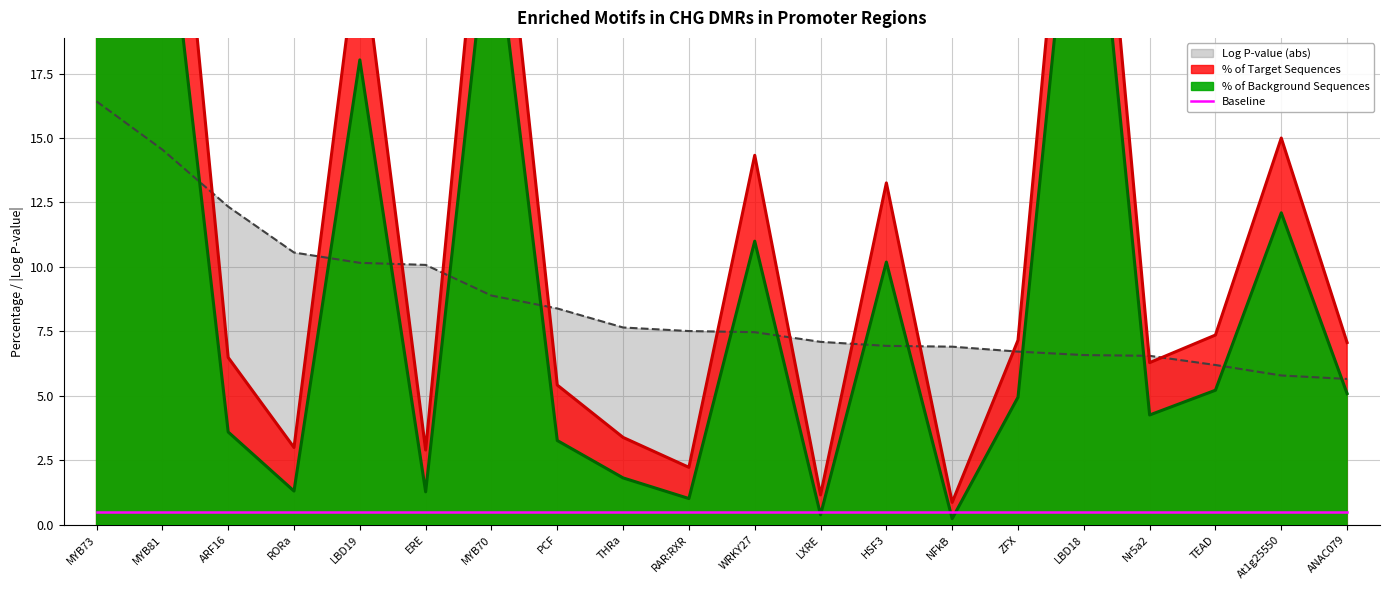

Reading left to right, list all the values displayed in this chart.

% of Target Sequences: MYB73=39.1	MYB81=32.8	ARF16=6.5	RORa=3.0	LBD19=22.9	ERE=2.9	MYB70=29.3	PCF=5.4	THRa=3.4	RAR:RXR=2.2	WRKY27=14.3	LXRE=1.2	HSF3=13.3	NFkB=0.9	ZFX=7.2	LBD18=34.5	Nr5a2=6.3	TEAD=7.4	At1g25550=15.0	ANAC079=7.1
% of Background Sequences: MYB73=31.3	MYB81=25.9	ARF16=3.6	RORa=1.3	LBD19=18.0	ERE=1.3	MYB70=24.3	PCF=3.3	THRa=1.8	RAR:RXR=1.0	WRKY27=11.0	LXRE=0.4	HSF3=10.2	NFkB=0.2	ZFX=5.0	LBD18=30.1	Nr5a2=4.3	TEAD=5.2	At1g25550=12.1	ANAC079=5.1
Log P-value (abs): MYB73=16.4	MYB81=14.6	ARF16=12.3	RORa=10.6	LBD19=10.2	ERE=10.1	MYB70=8.9	PCF=8.4	THRa=7.7	RAR:RXR=7.5	WRKY27=7.5	LXRE=7.1	HSF3=6.9	NFkB=6.9	ZFX=6.7	LBD18=6.6	Nr5a2=6.6	TEAD=6.2	At1g25550=5.8	ANAC079=5.7